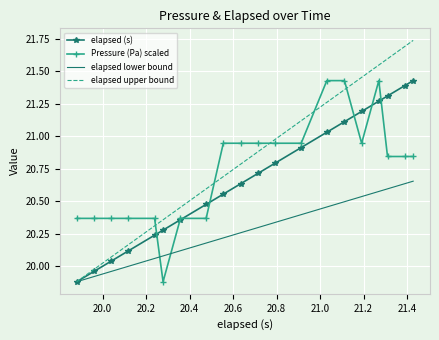

Which series has the largest total across all categories?

elapsed upper bound